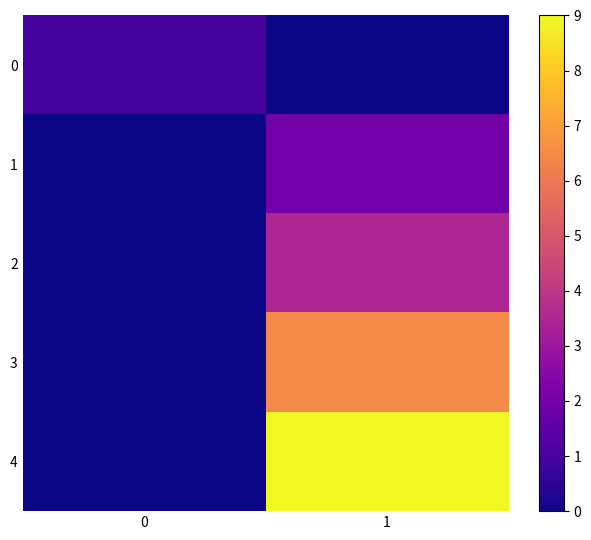

Reading left to right, list all the values displayed in this chart.

0: 0=1.0	1=0.0
1: 0=0.0	1=2.0
2: 0=0.0	1=3.5
3: 0=0.0	1=6.5
4: 0=0.0	1=9.0